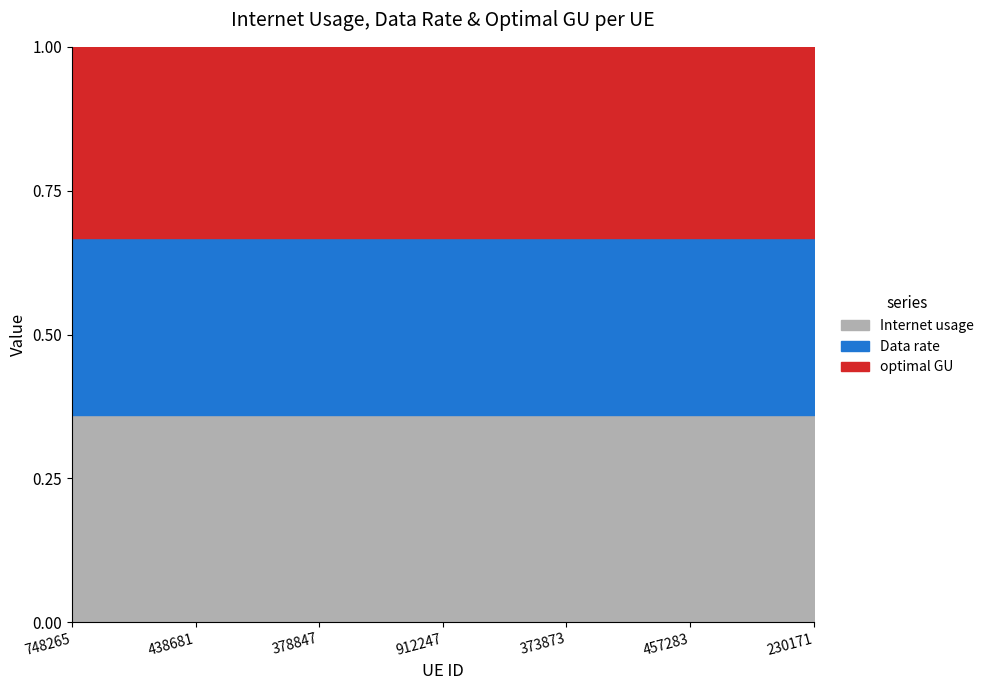

True or false: Data rate and optimal GU intersect in this chart.

False